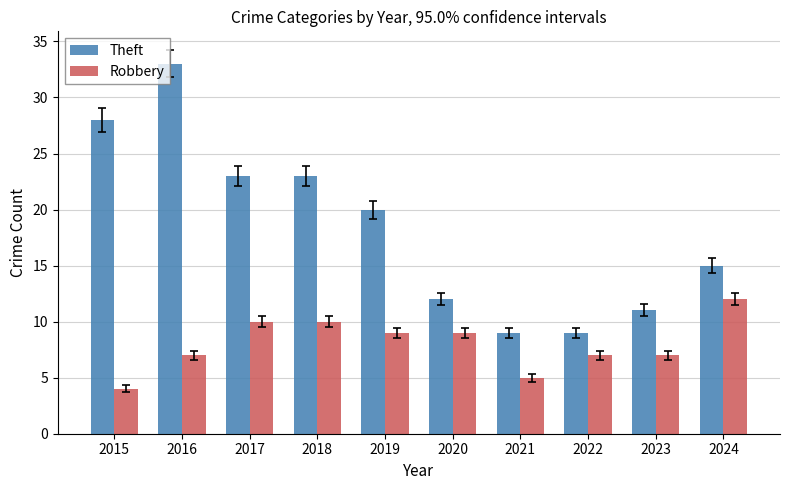

Where does the Robbery series first go above 9?

2017